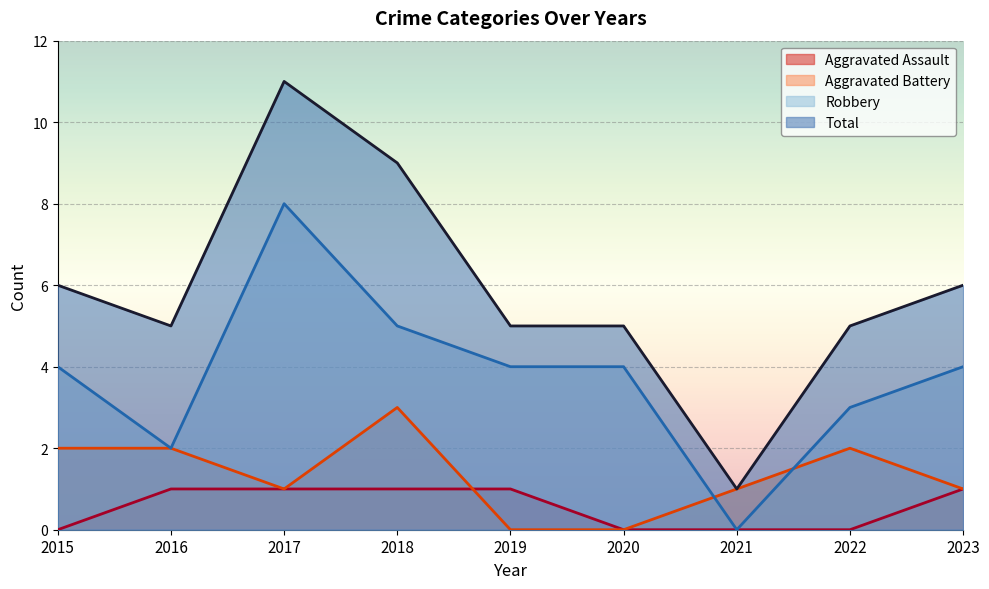

What is the difference between the maximum and second lowest values in the Aggravated Battery series?

3